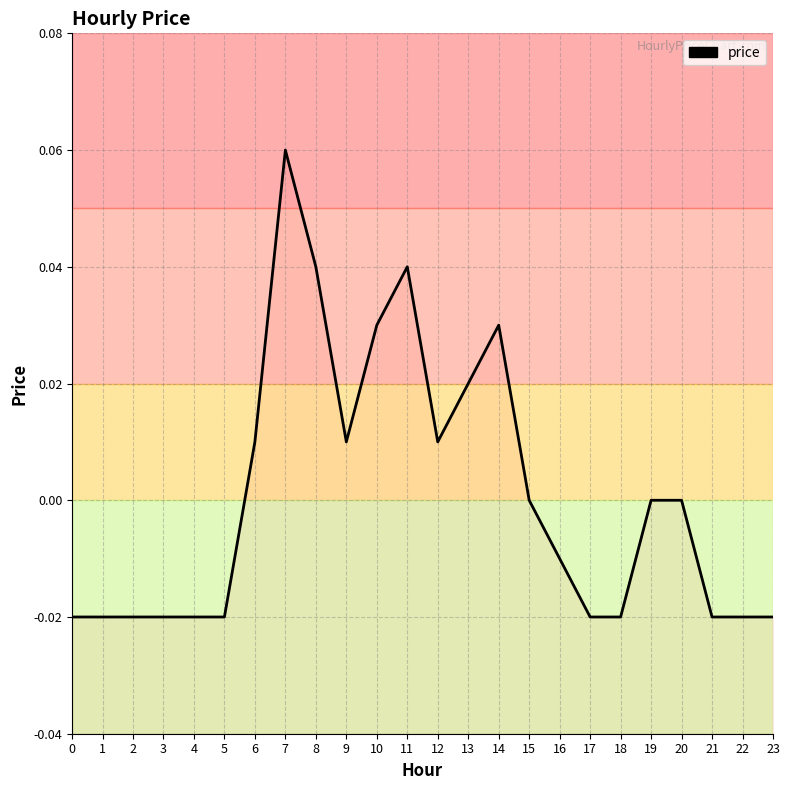

Reading right to left, what are all the values shown in this chart?

23=-0.0	22=-0.0	21=-0.0	20=0.0	19=0.0	18=-0.0	17=-0.0	16=-0.0	15=0.0	14=0.0	13=0.0	12=0.0	11=0.0	10=0.0	9=0.0	8=0.0	7=0.1	6=0.0	5=-0.0	4=-0.0	3=-0.0	2=-0.0	1=-0.0	0=-0.0